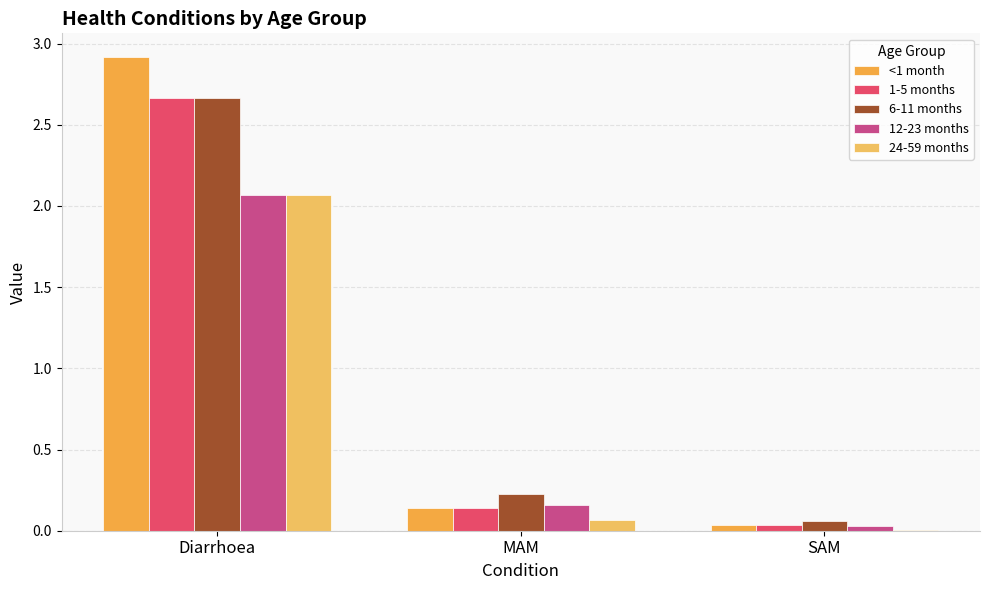

Is it true that 24-59 months equals 0.1 at MAM?

False